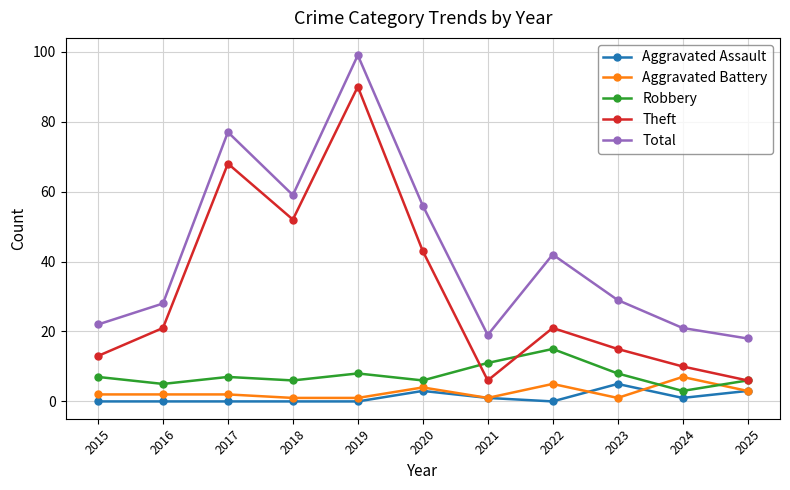

What is the sum of the Theft values at 2015 and 2023?

28